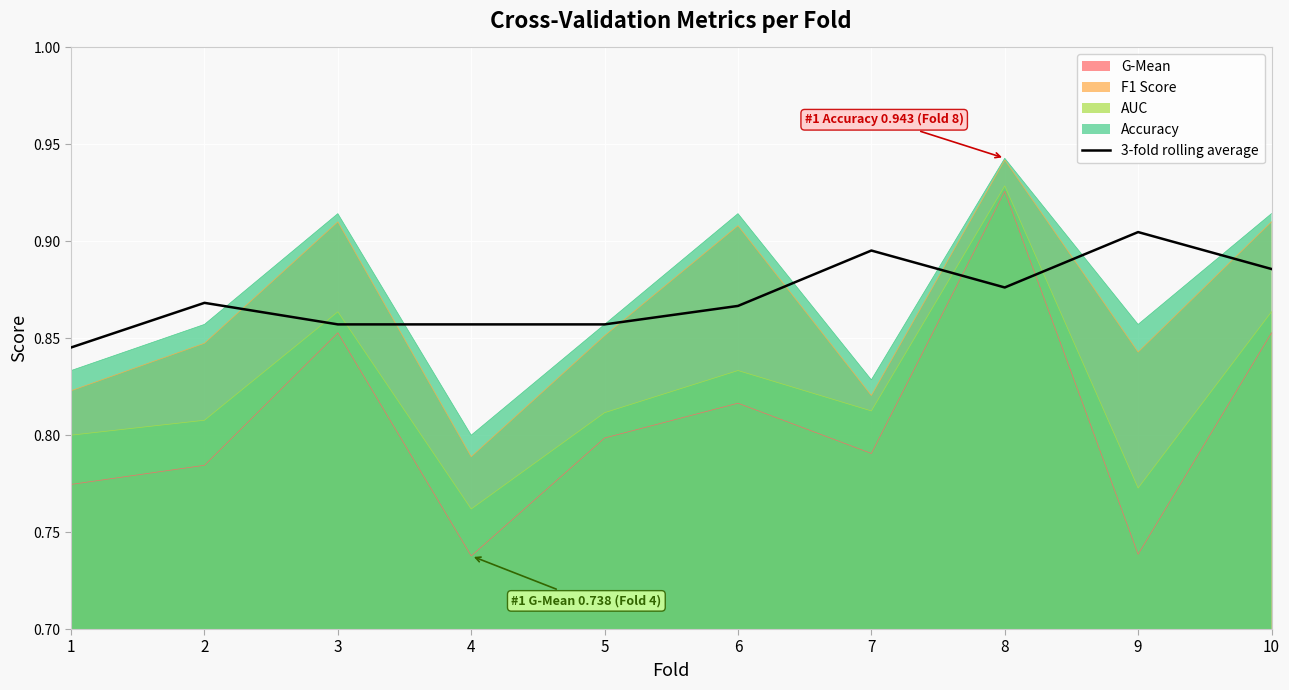

Is it true that the value at 3 is 0.9?

True